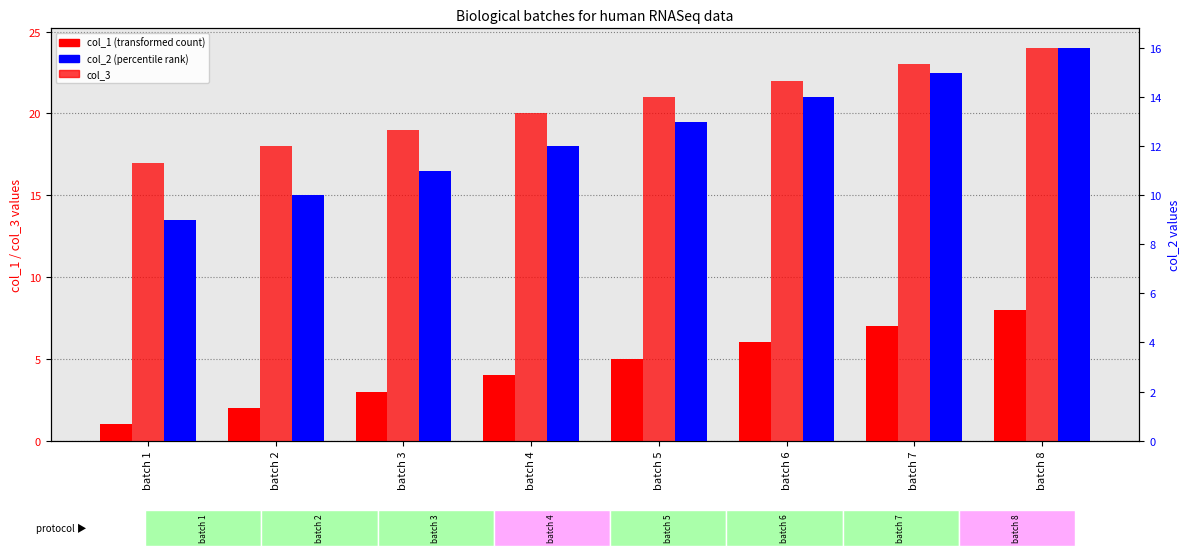

How many values in the col_3 series are below 21?

4